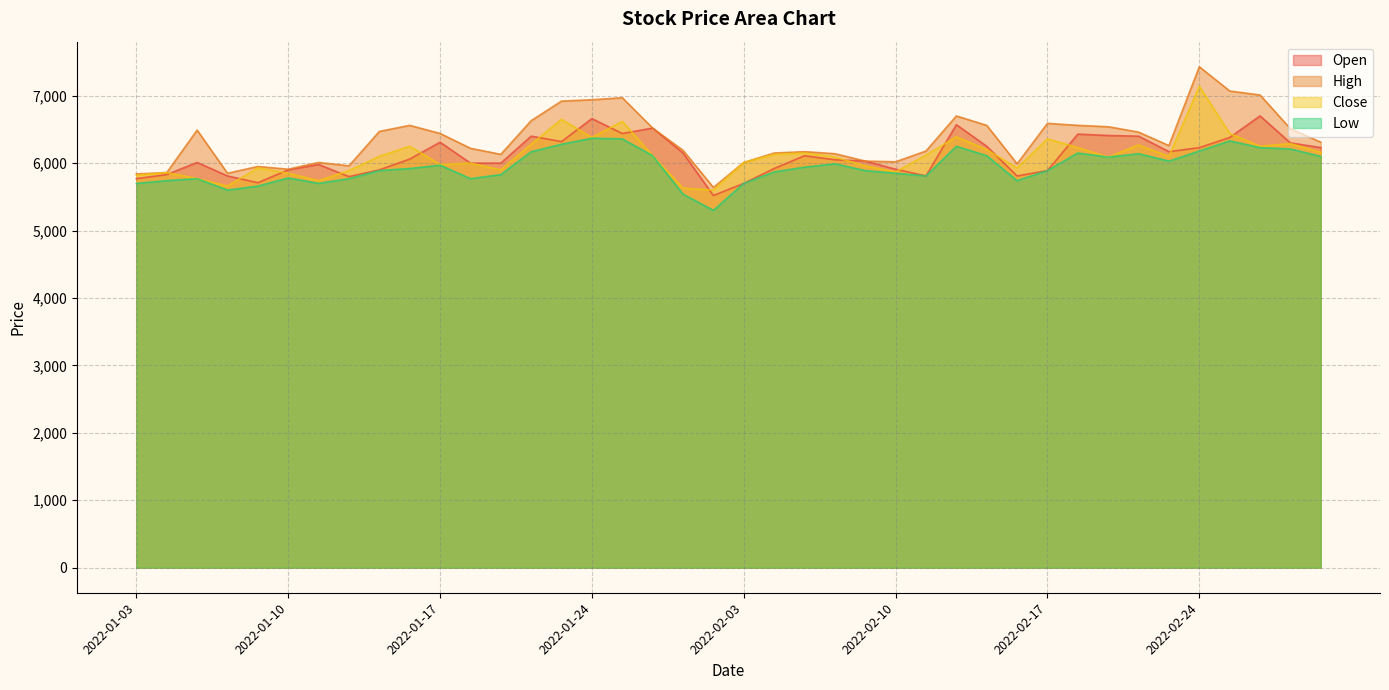

In Open, how many points are lower than both neighbors (excluding endpoints)?

8